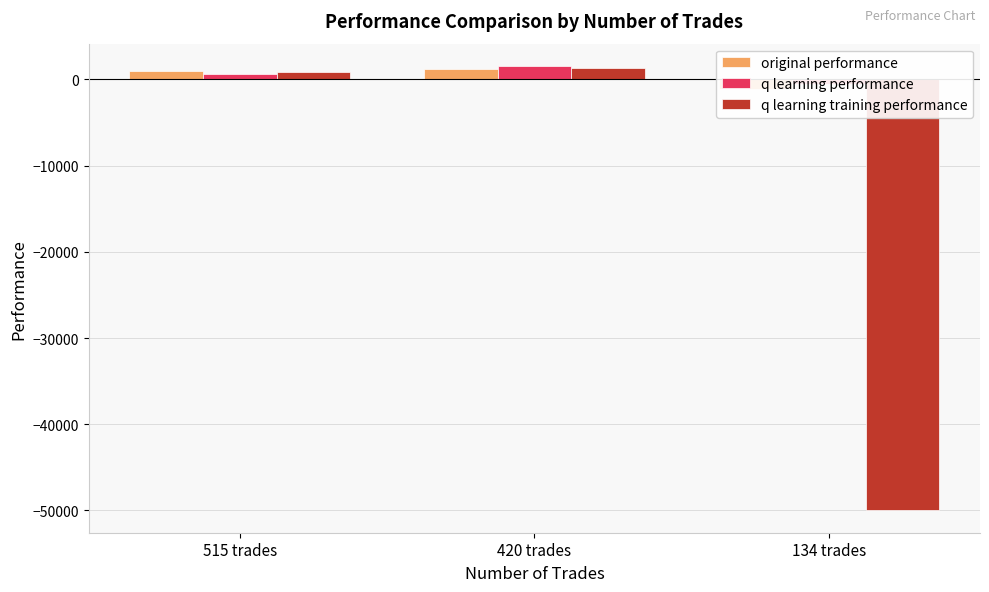

Is the value of q learning training performance at 134 trades greater than the value of q learning performance at 134 trades?

No